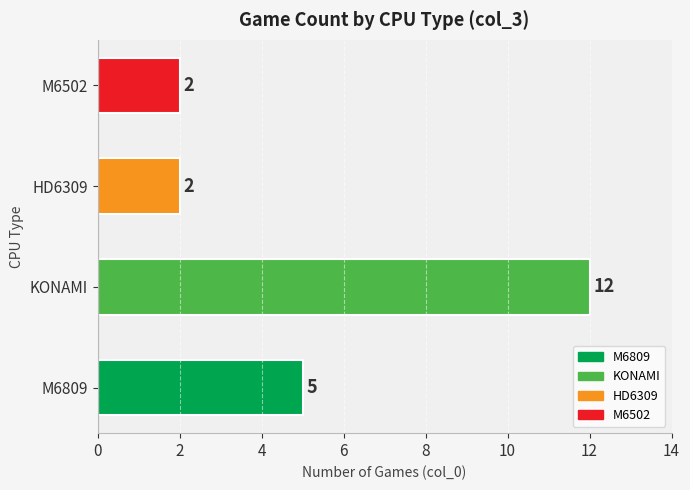

Read the value at KONAMI, to the nearest 10.

10